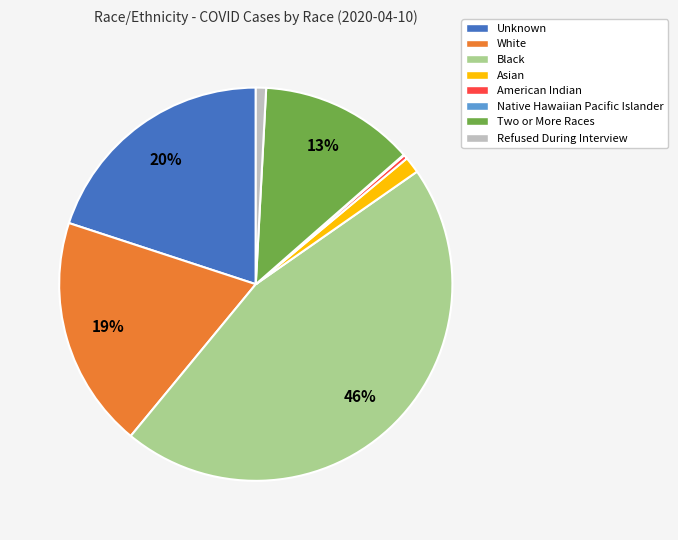

True or false: Unknown accounts for 20% of the total.

True